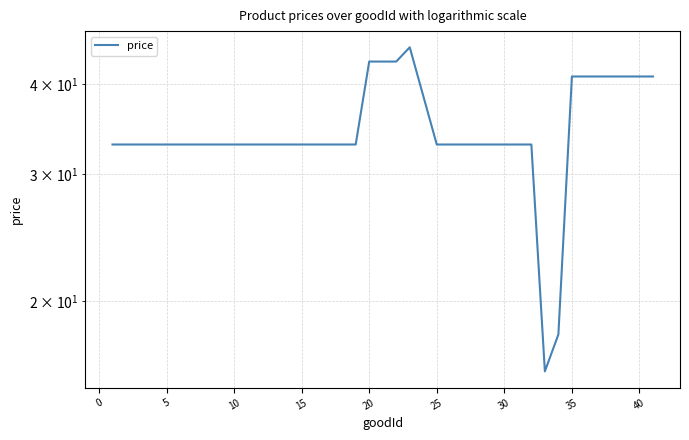

What is the difference between the maximum and minimum values?

29